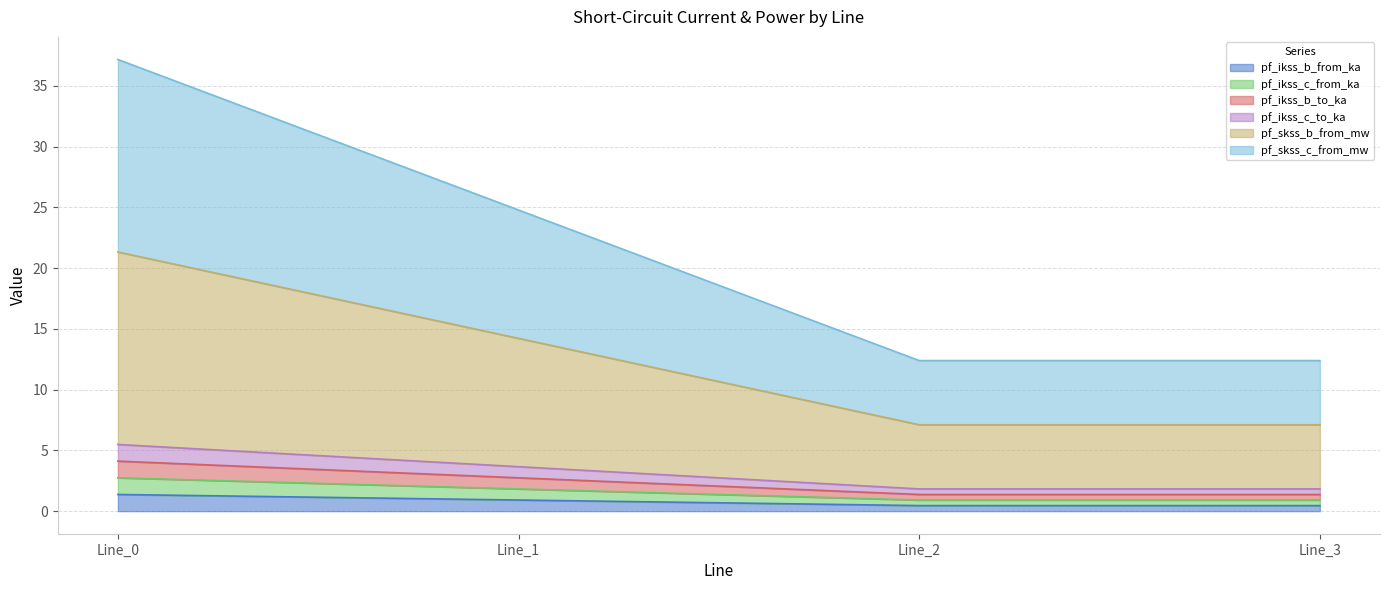

Between Line_1 and Line_3, which series saw the biggest shift?

pf_skss_c_from_mw